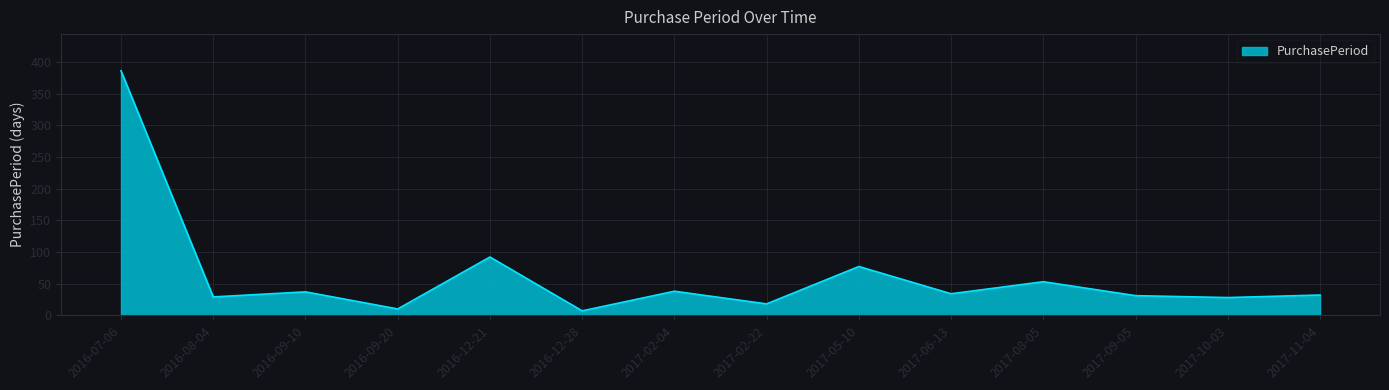

Which category has the highest value across all series?

2016-07-06